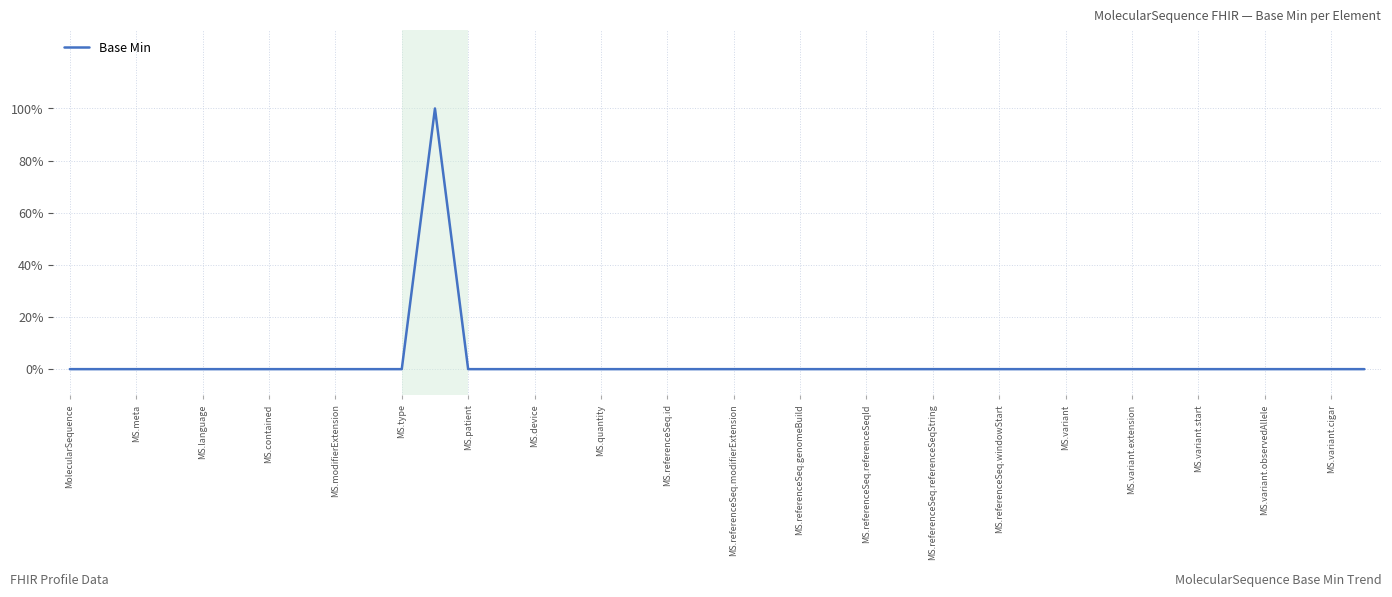

Does the chart have visible grid lines?

Yes